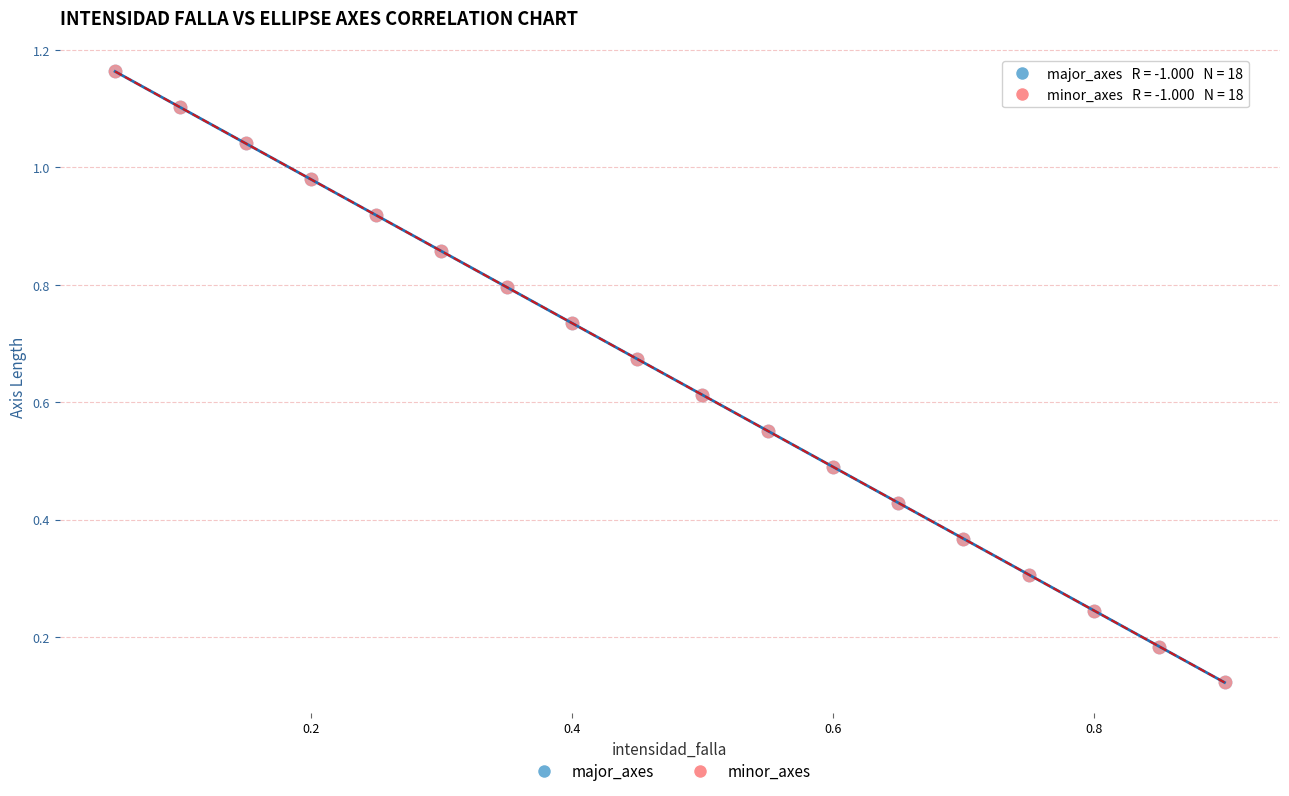

What are all the series names shown in the legend?

major_axes, minor_axes